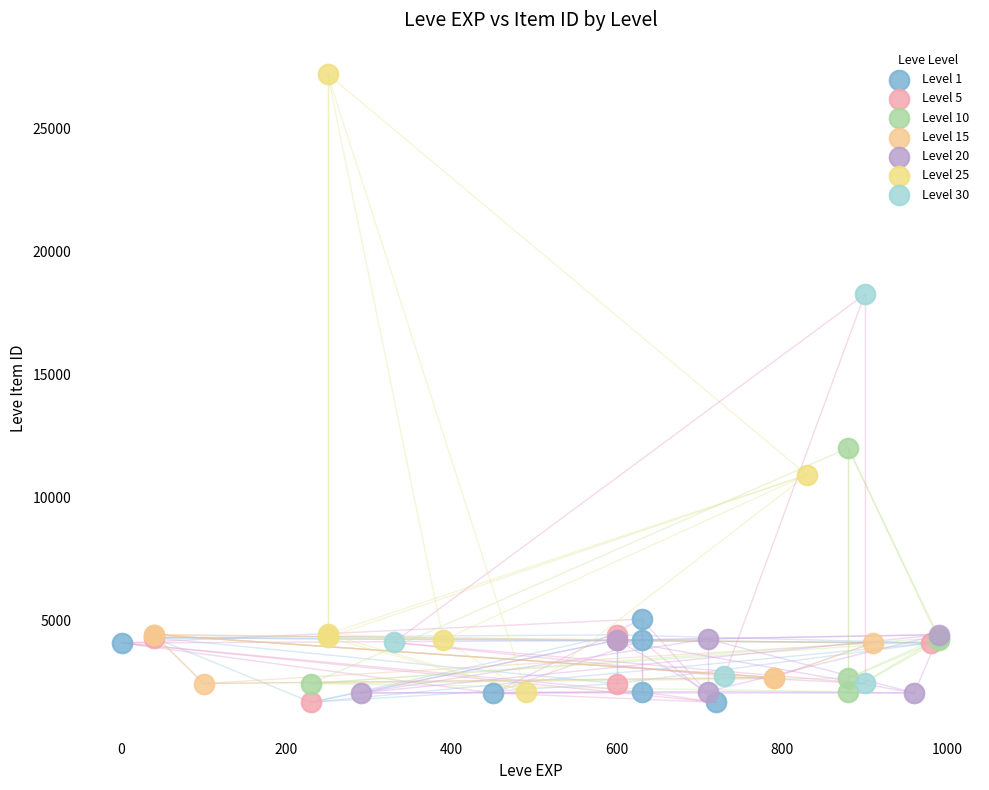

Which series reaches the maximum Y coordinate?

Level 25